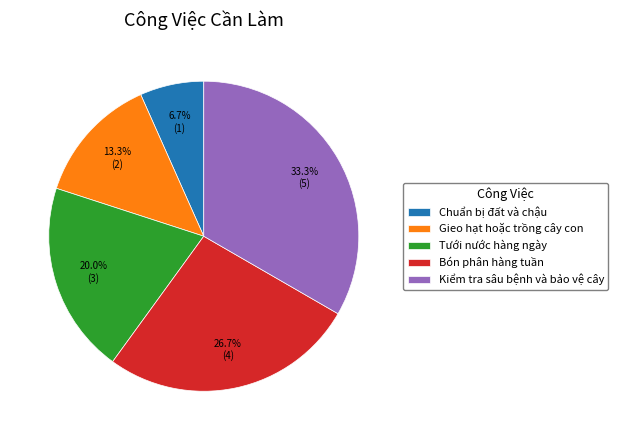

To the nearest percent, what is the difference between the Bón phân hàng tuần and Tưới nước hàng ngày slice percentages?

7%